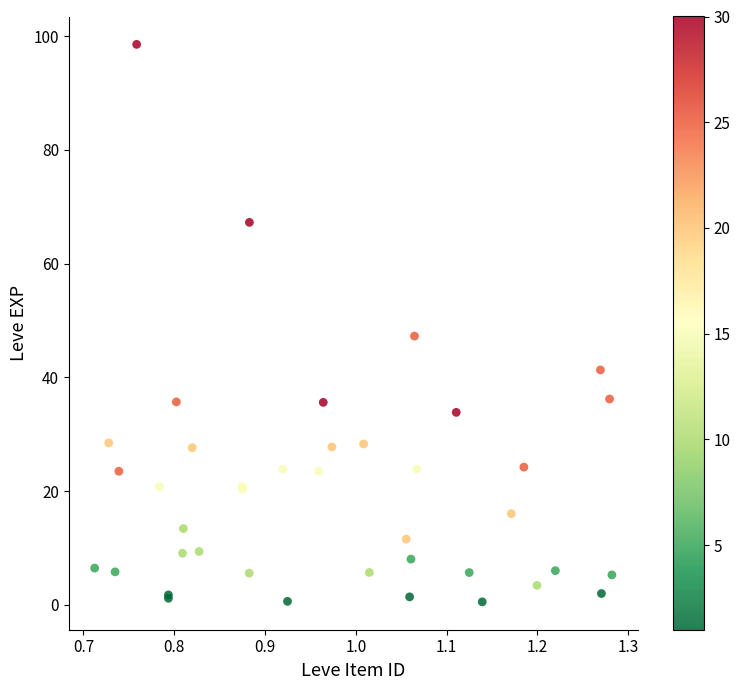

What Y value in the scatter plot is closest to 49?

47.3